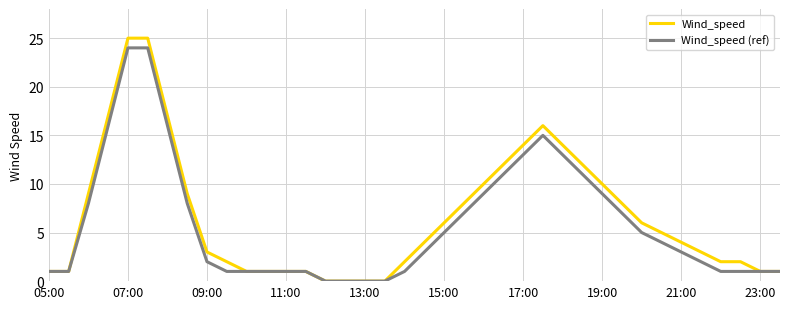

Which series has the widest spread of values?

Wind_speed